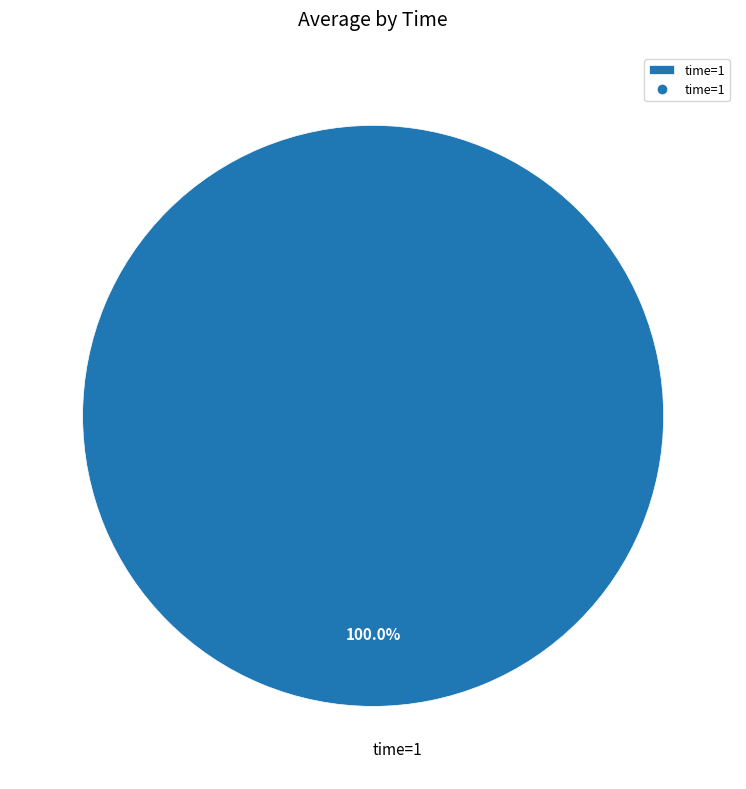

Which category accounts for the majority?

time=1